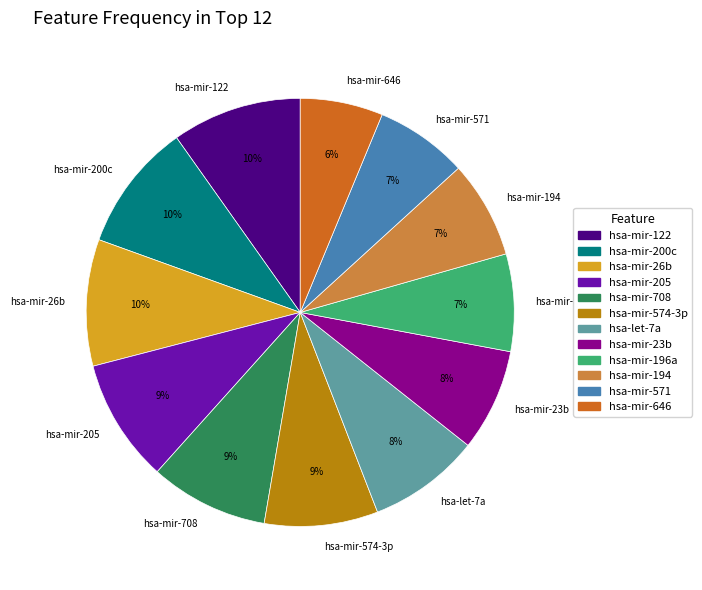

Do hsa-mir-205 and hsa-mir-708 together represent more than half of the pie?

No